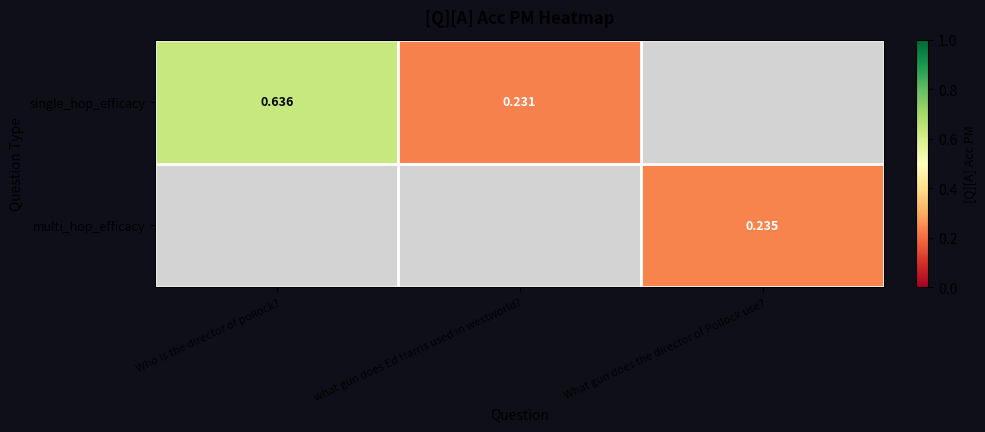

At how many categories does at least one series exceed 0?

3